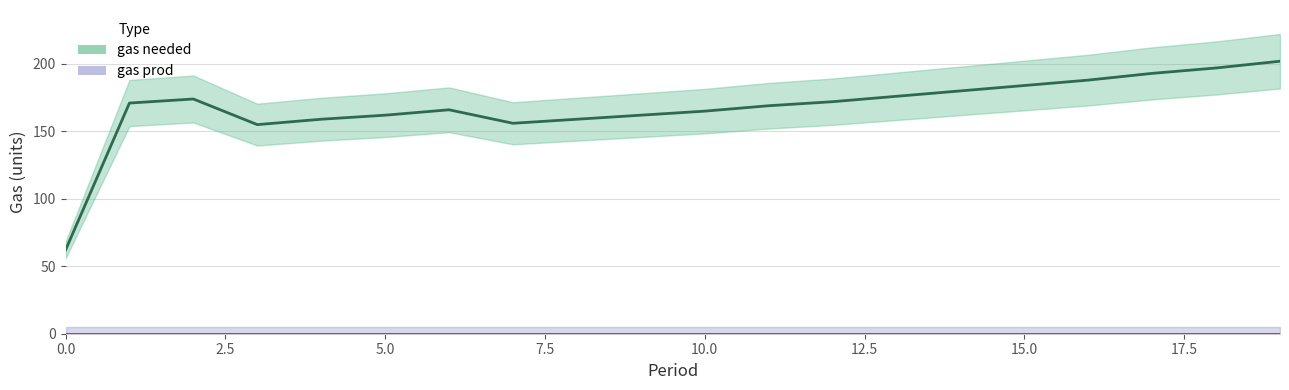

What is the total value across all series at 17?

193